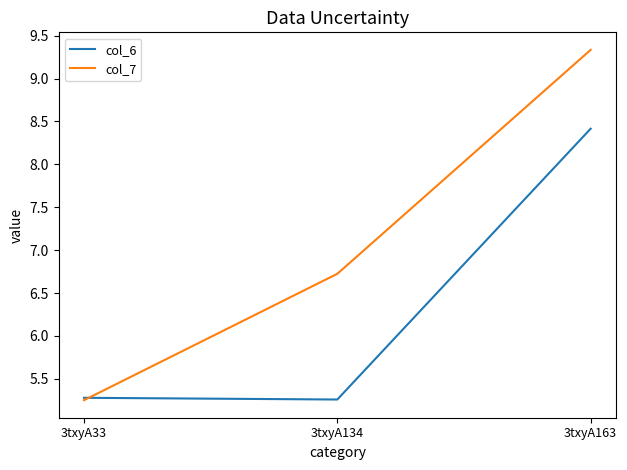

Which series has the largest range (max minus min)?

col_7